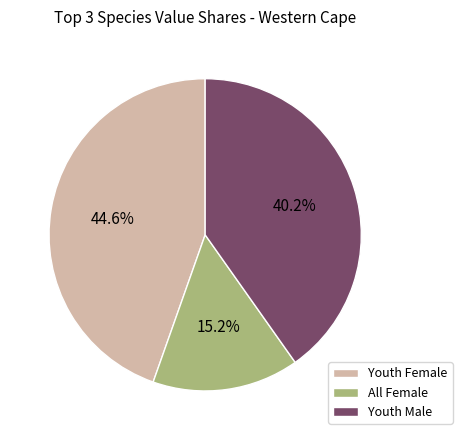

Which category has the smallest portion of the pie?

All Female